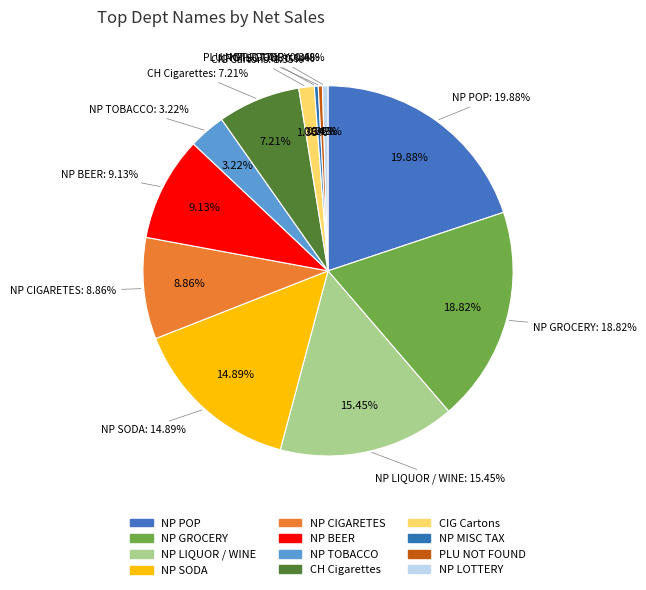

Rank the categories by value from lowest to highest.

NP MISC TAX, PLU NOT FOUND, NP LOTTERY, CIG Cartons, NP TOBACCO, CH Cigarettes, NP CIGARETES, NP BEER, NP SODA, NP LIQUOR / WINE, NP GROCERY, NP POP